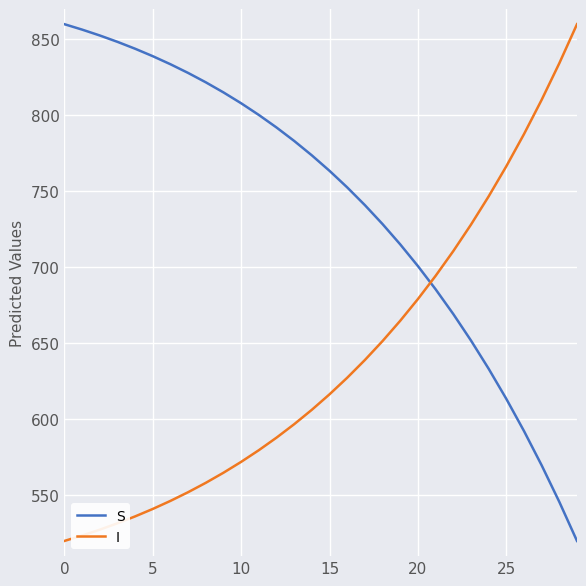

Count the number of categories in the chart.

30